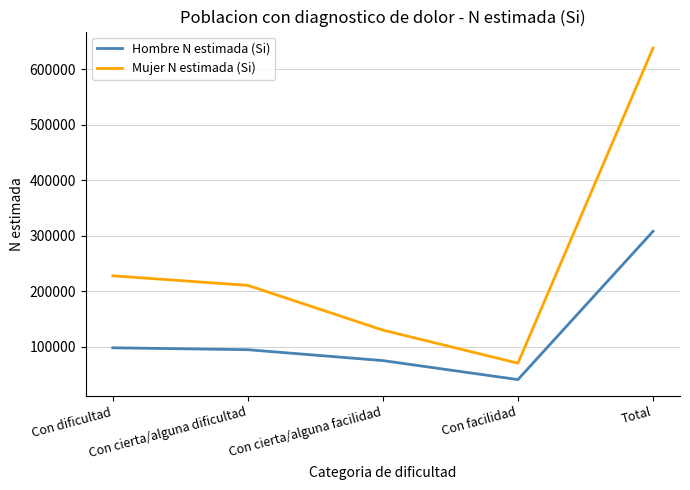

True or false: Mujer N estimada (Si) and Hombre N estimada (Si) intersect in this chart.

False